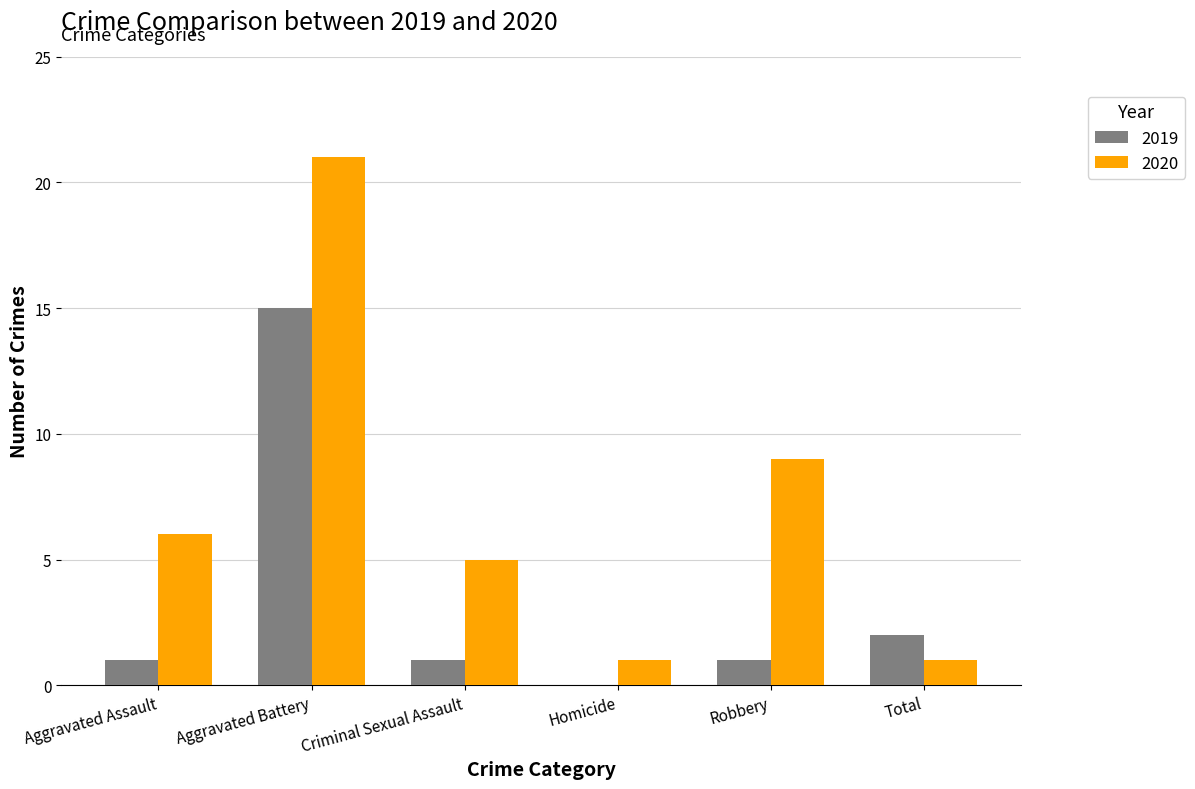

Between Robbery and Total, which series saw the biggest shift?

2020